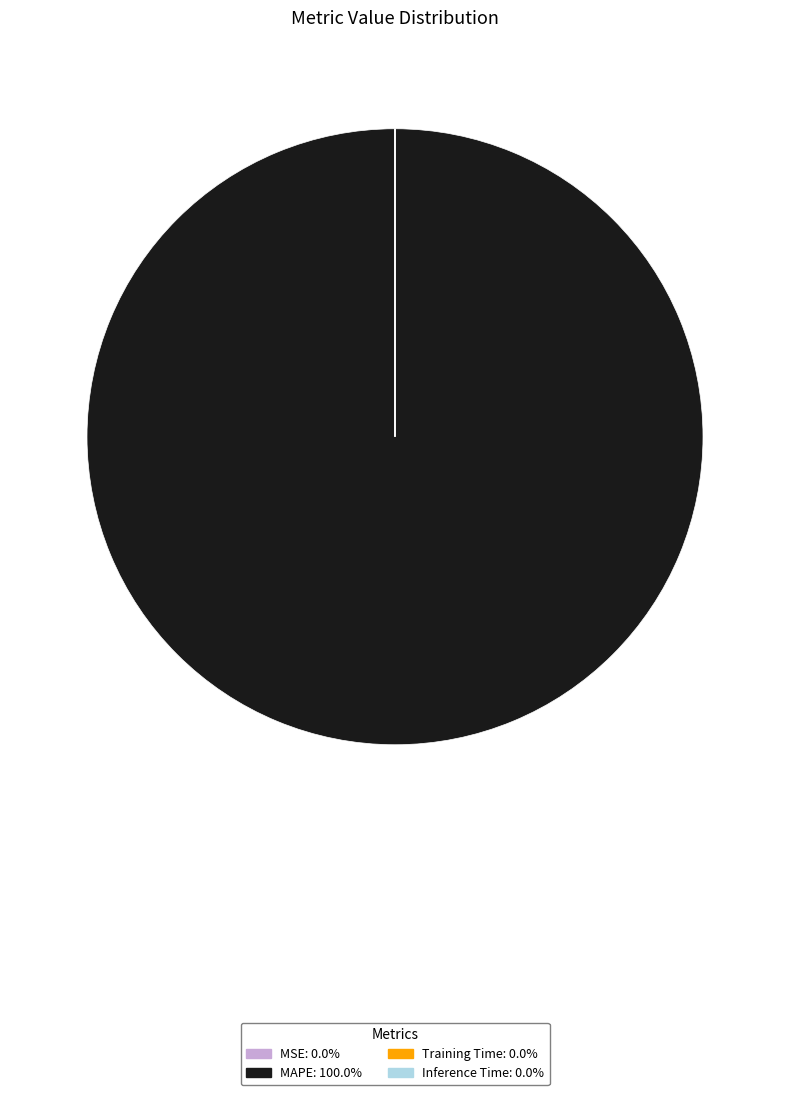

Which category has the biggest portion of the pie?

MAPE